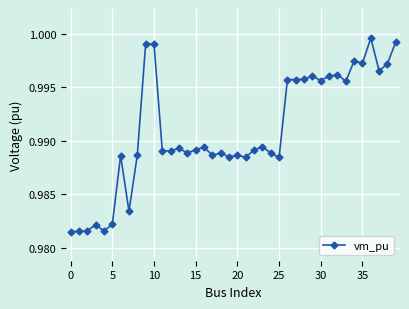

True or false: there are more than 0 points higher than both neighbors.

True